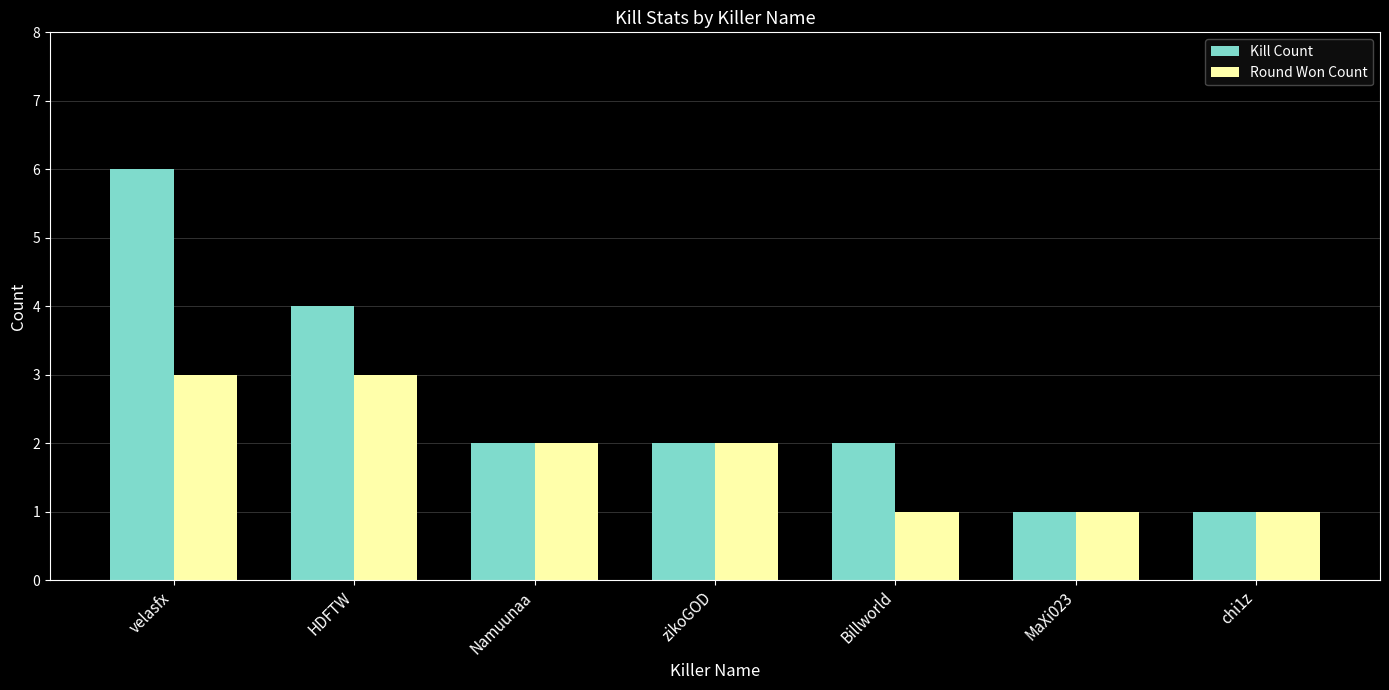

Between velasfx and zikoGOD, which series saw the biggest shift?

Kill Count